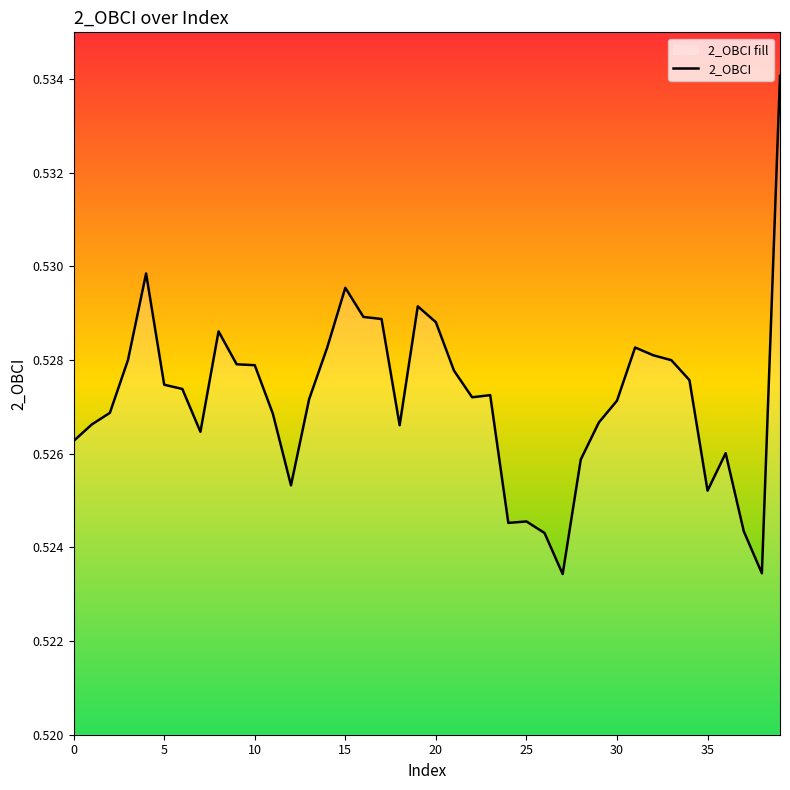

Reading left to right, list all the values displayed in this chart.

0.5	0.5	0.5	0.5	0.5	0.5	0.5	0.5	0.5	0.5	0.5	0.5	0.5	0.5	0.5	0.5	0.5	0.5	0.5	0.5	0.5	0.5	0.5	0.5	0.5	0.5	0.5	0.5	0.5	0.5	0.5	0.5	0.5	0.5	0.5	0.5	0.5	0.5	0.5	0.5